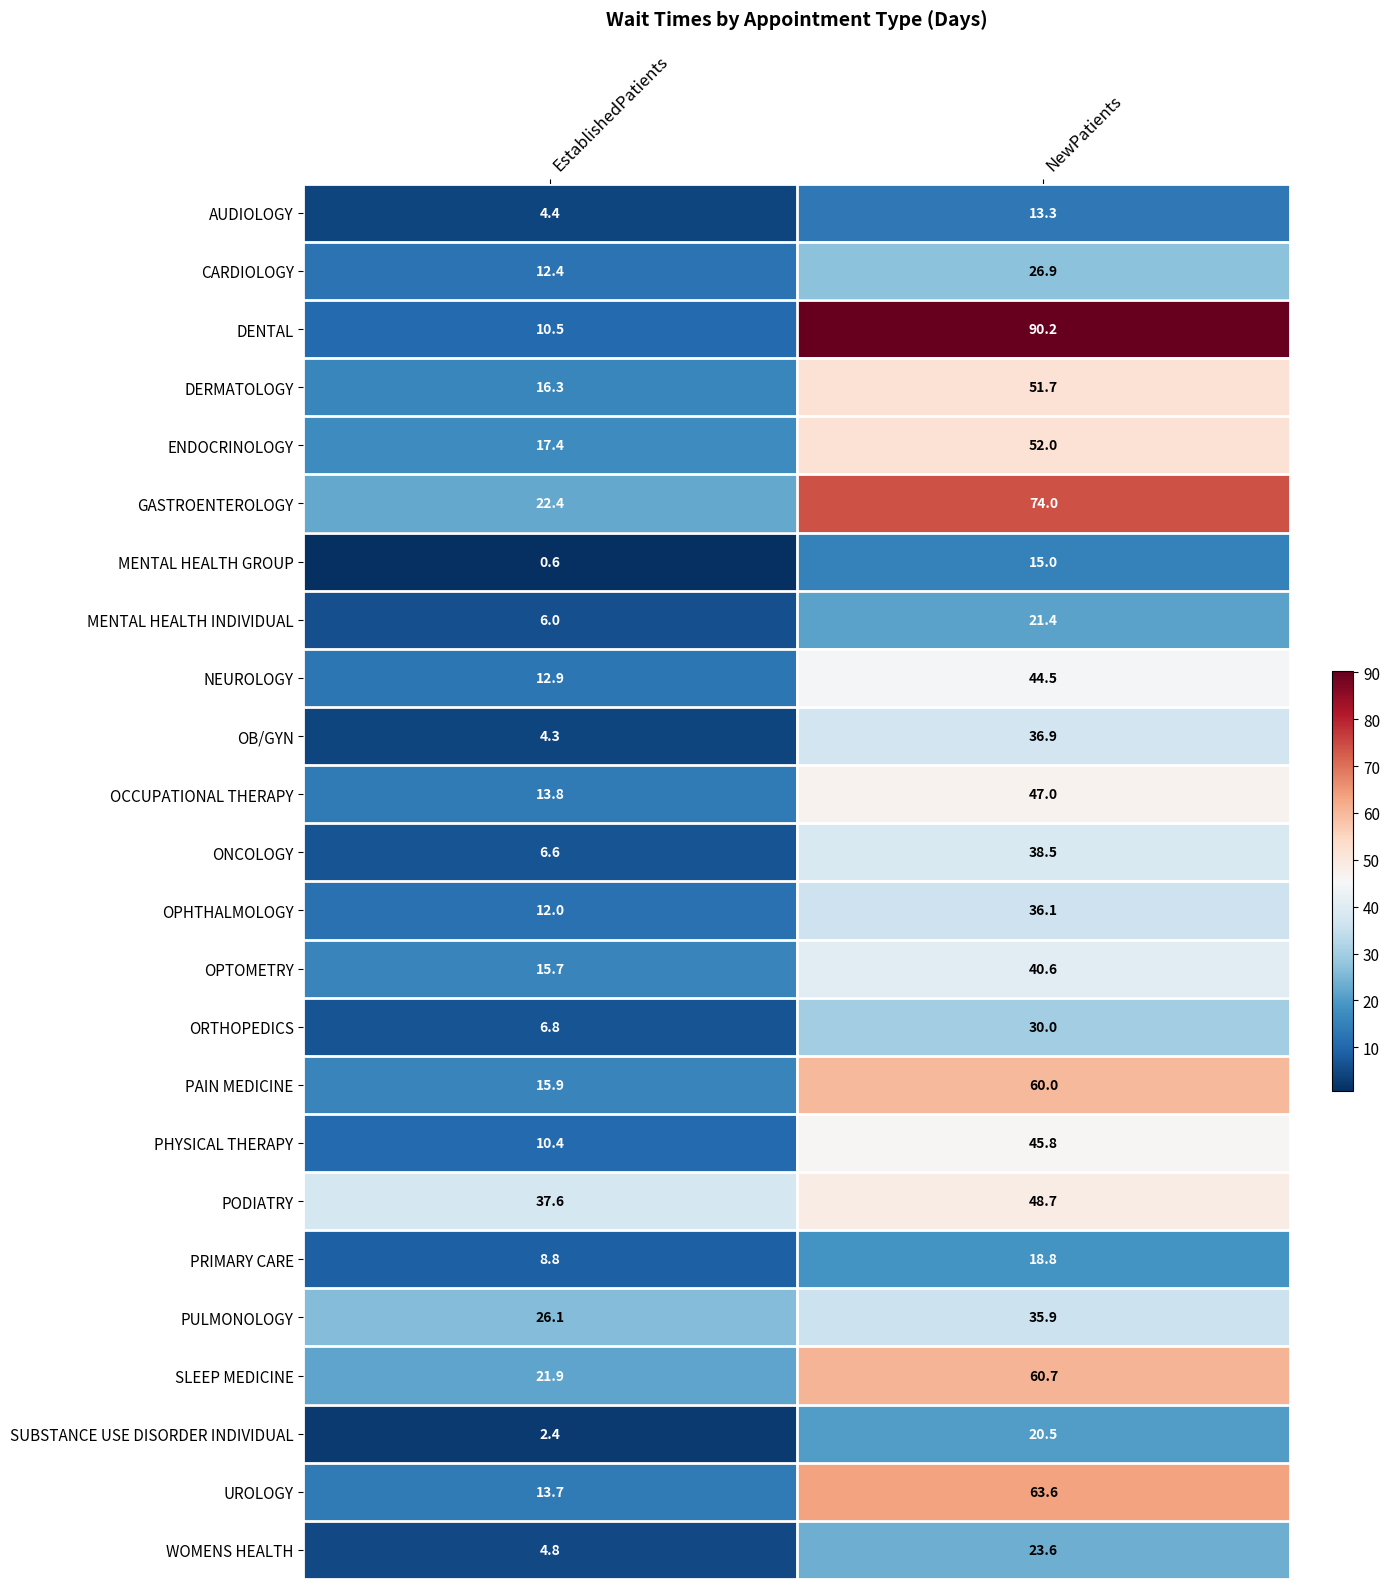

Rank the series at EstablishedPatients from highest to lowest value.

PODIATRY, PULMONOLOGY, GASTROENTEROLOGY, SLEEP MEDICINE, ENDOCRINOLOGY, DERMATOLOGY, PAIN MEDICINE, OPTOMETRY, OCCUPATIONAL THERAPY, UROLOGY, NEUROLOGY, CARDIOLOGY, OPHTHALMOLOGY, DENTAL, PHYSICAL THERAPY, PRIMARY CARE, ORTHOPEDICS, ONCOLOGY, MENTAL HEALTH INDIVIDUAL, WOMENS HEALTH, AUDIOLOGY, OB/GYN, SUBSTANCE USE DISORDER INDIVIDUAL, MENTAL HEALTH GROUP